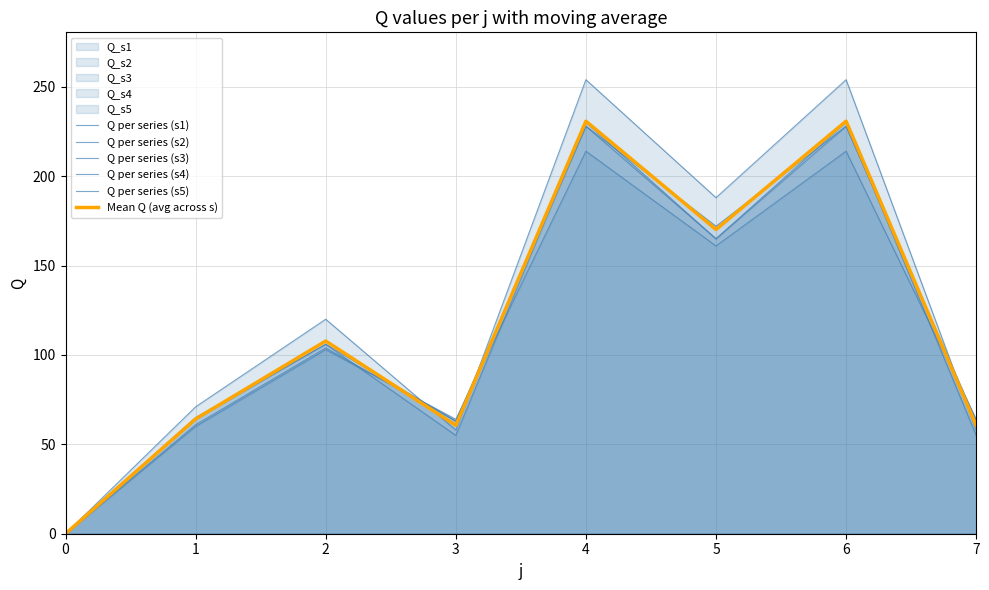

How many values in the Q per series (s2) series exceed 120?

3